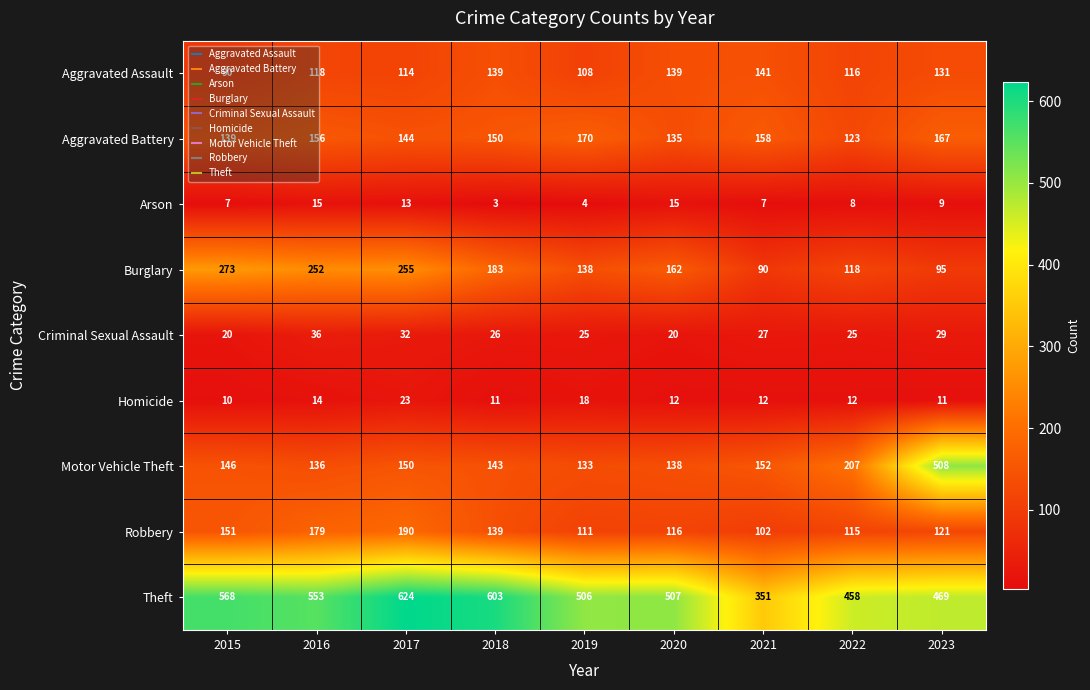

Which category has the highest value across all series?

2017